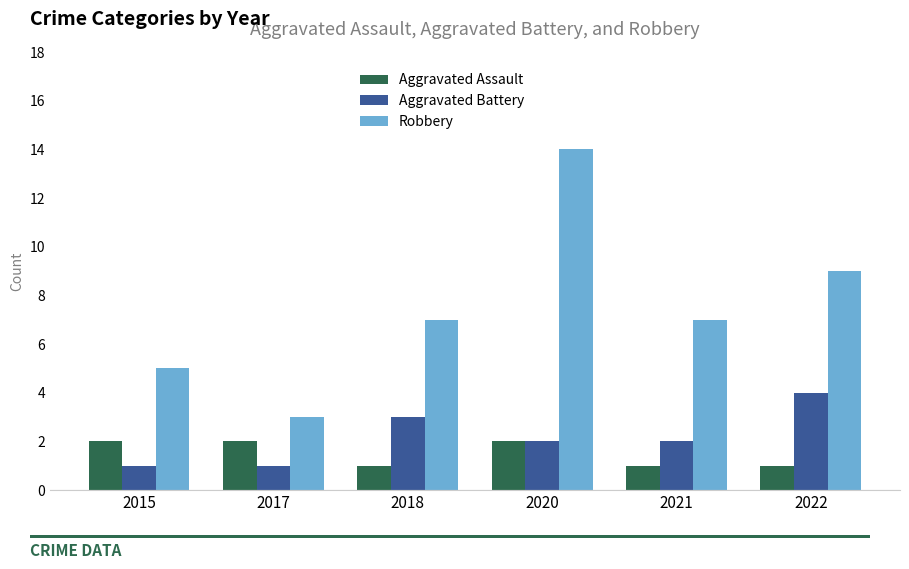

Count the number of data series in this chart.

3